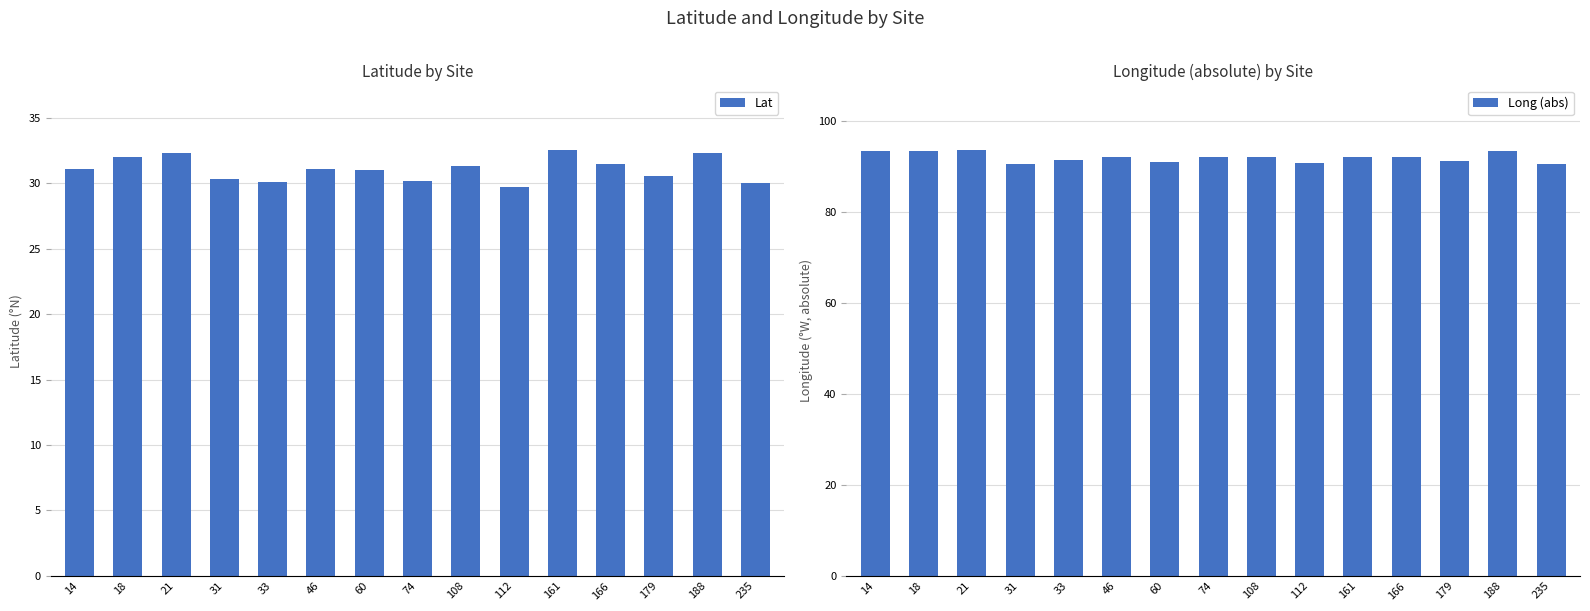

Which series has the largest total across all categories?

Long (abs)